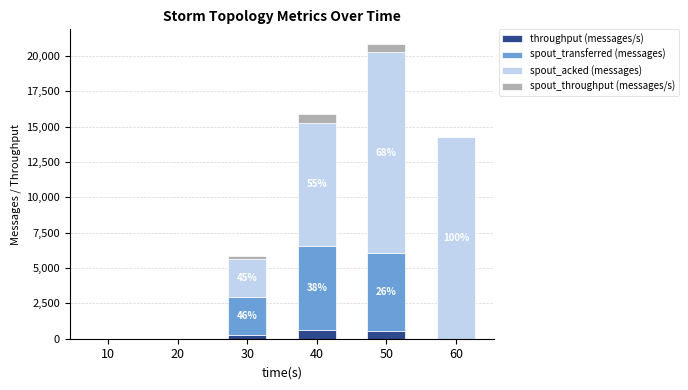

What are all the series names shown in the legend?

throughput (messages/s), spout_transferred (messages), spout_acked (messages), spout_throughput (messages/s)